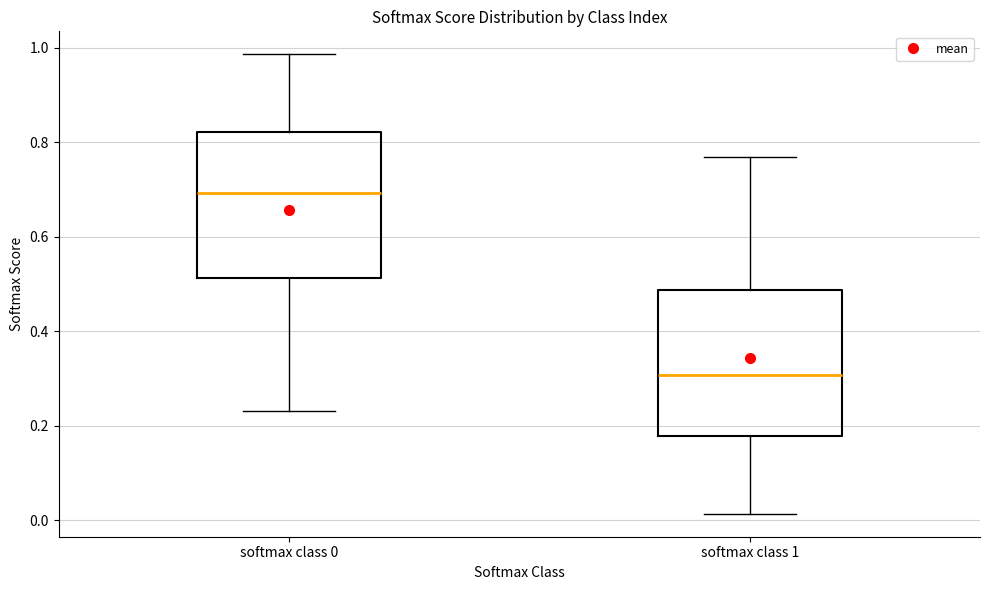

Which box's median line is the highest?

softmax class 0